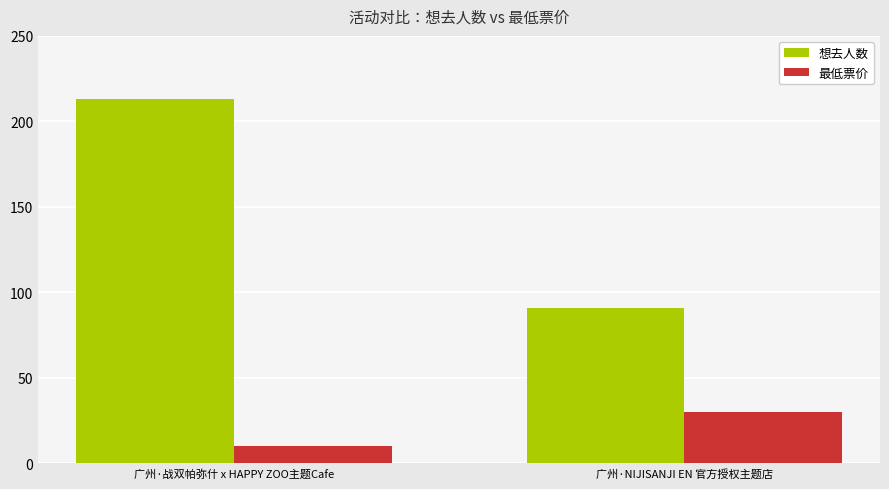

What is the label of the 2nd bar from the left?

广州·NIJISANJI EN 官方授权主题店